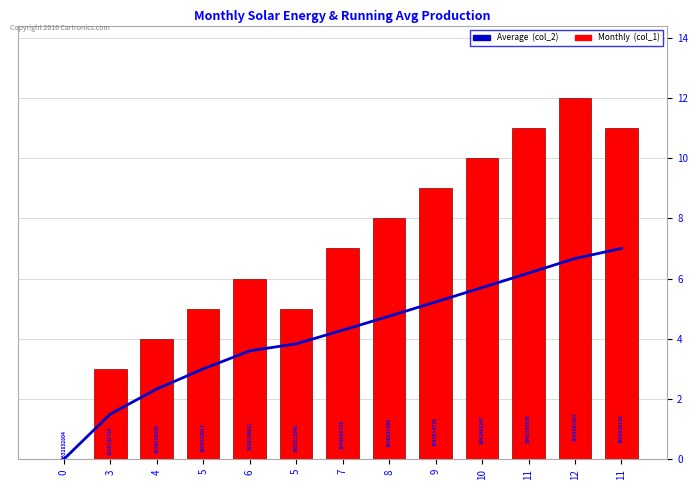

Reading left to right, list all the values displayed in this chart.

Average (col_2): 0.0	1.5	2.3	3.0	3.6	3.8	4.3	4.8	5.2	5.7	6.2	6.7	7.0
Monthly (col_1): 0.0	3.0	4.0	5.0	6.0	5.0	7.0	8.0	9.0	10.0	11.0	12.0	11.0